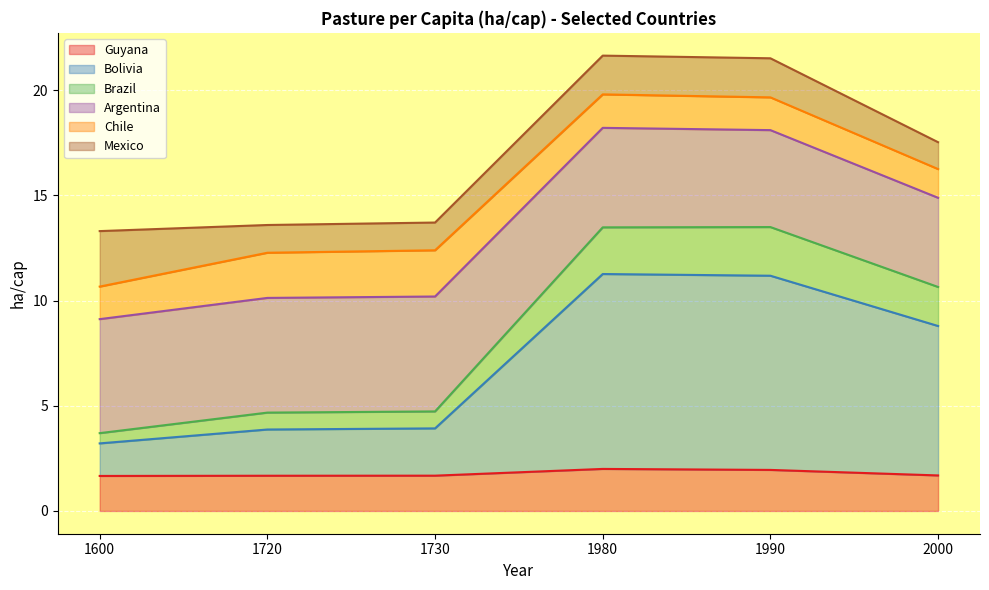

What is the difference between the second highest and second lowest values in the Guyana series?

0.3